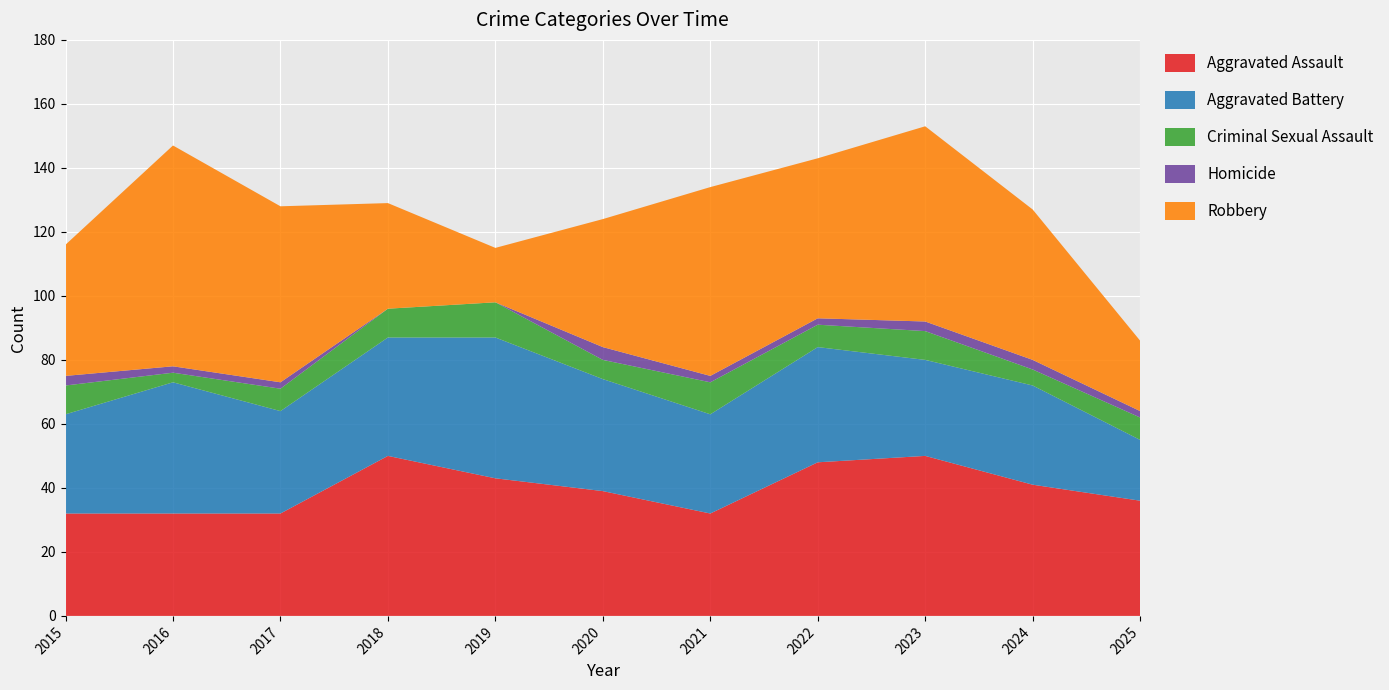

Reading left to right, transcribe all the data shown in this chart.

Aggravated Assault: 2015=32	2016=32	2017=32	2018=50	2019=43	2020=39	2021=32	2022=48	2023=50	2024=41	2025=36
Aggravated Battery: 2015=31	2016=41	2017=32	2018=37	2019=44	2020=35	2021=31	2022=36	2023=30	2024=31	2025=19
Criminal Sexual Assault: 2015=9	2016=3	2017=7	2018=9	2019=11	2020=6	2021=10	2022=7	2023=9	2024=5	2025=7
Homicide: 2015=3	2016=2	2017=2	2018=0	2019=0	2020=4	2021=2	2022=2	2023=3	2024=3	2025=2
Robbery: 2015=41	2016=69	2017=55	2018=33	2019=17	2020=40	2021=59	2022=50	2023=61	2024=47	2025=22